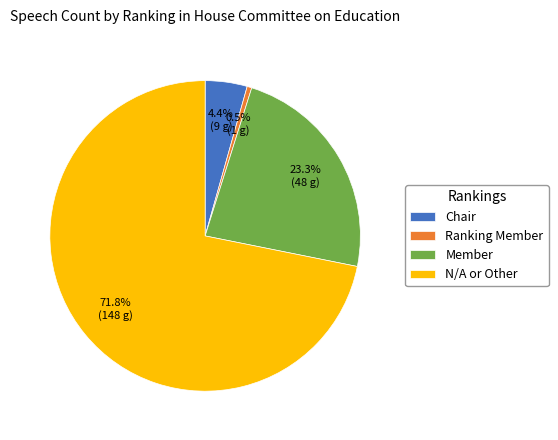

True or false: Chair accounts for 4% of the total.

True